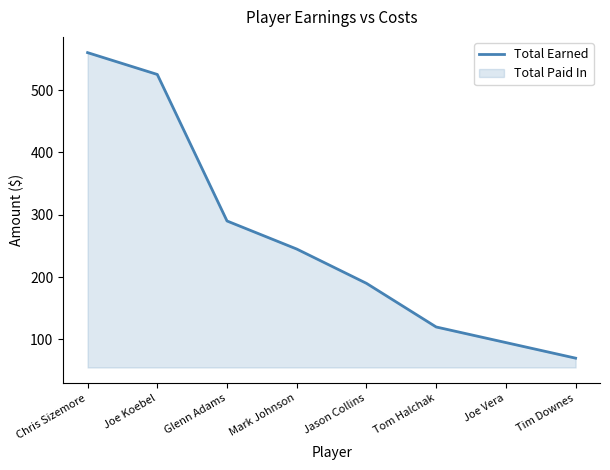

What is the value of the 6th point from the left?

120